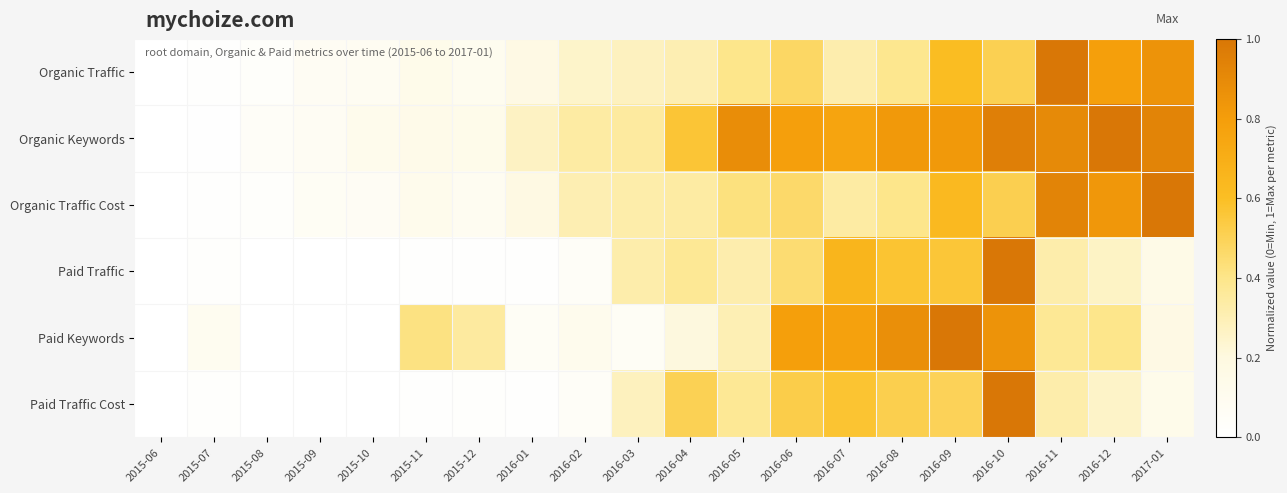

How many distinct data groups are displayed?

6